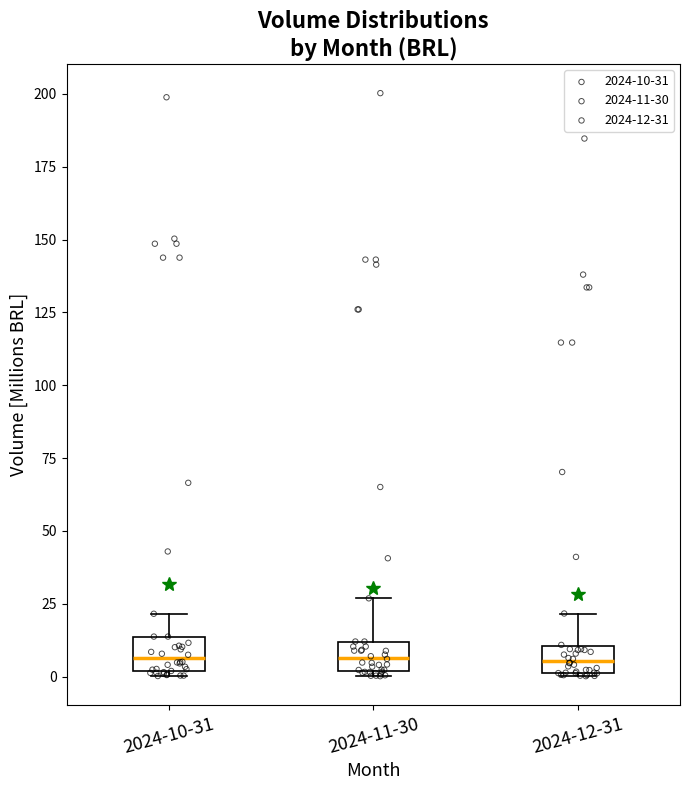

Reading left to right, transcribe this box plot: for each box, give where its median line is, the range the box spans, and where its two whiskers end, as read against the y-axis. The values are not printed on the chart, so give them approximately, as read against the axis.

2024-10-31: median 5, box 0 to 15, whiskers 0 (just below the box's lower edge) to 20
2024-11-30: median 5, box 0 to 10, whiskers 0 (just below the box's lower edge) to 25
2024-12-31: median 5, box 0 to 10, whiskers 0 to 20